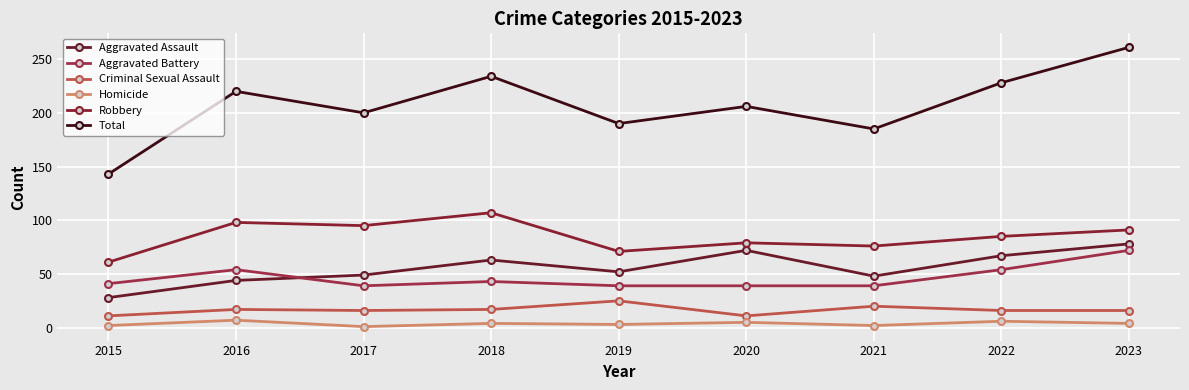

True or false: Homicide and Total cross at least once.

False